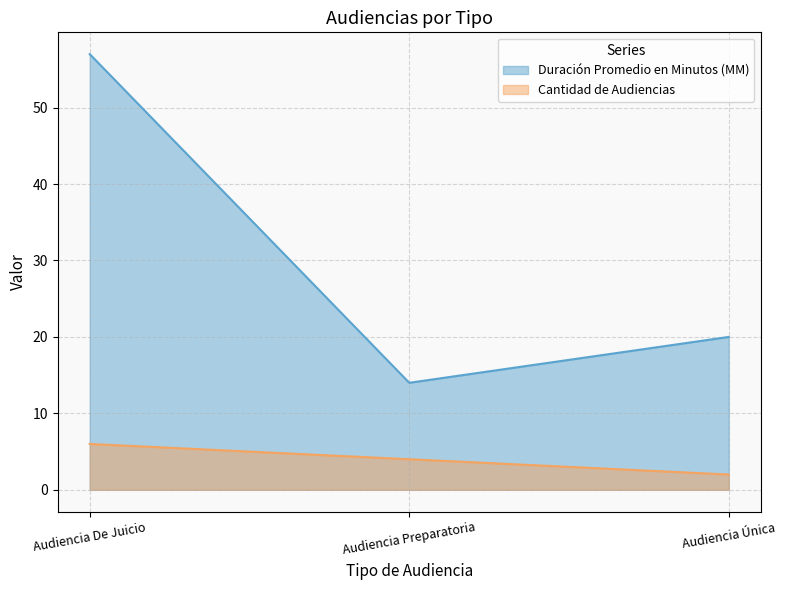

What is the sum of the Cantidad de Audiencias values at Audiencia Única and Audiencia De Juicio?

8